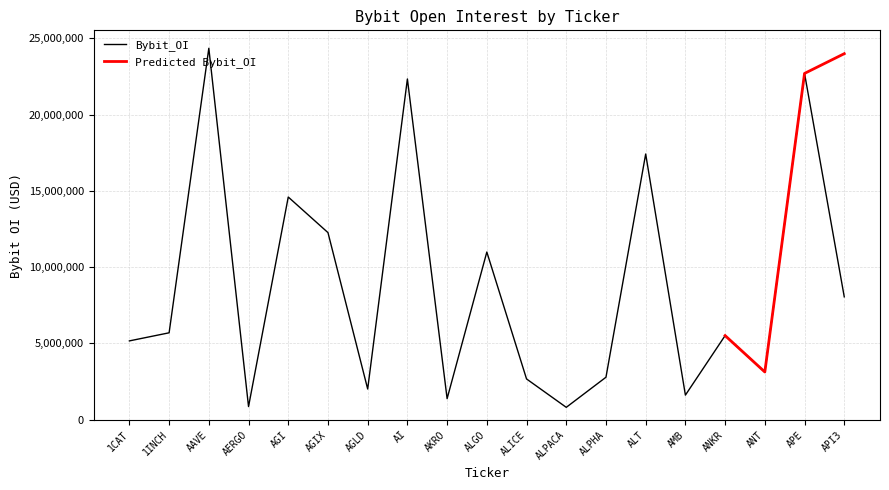

List the labels in order of value, largest first.

AAVE, APE, AI, ALT, AGI, AGIX, ALGO, API3, 1INCH, ANKR, 1CAT, ANT, ALPHA, ALICE, AGLD, AMB, AKRO, AERGO, ALPACA